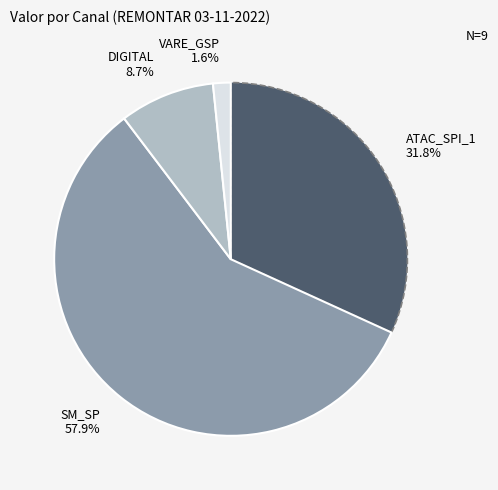

What portion of the pie excludes SM_SP?

42.1%